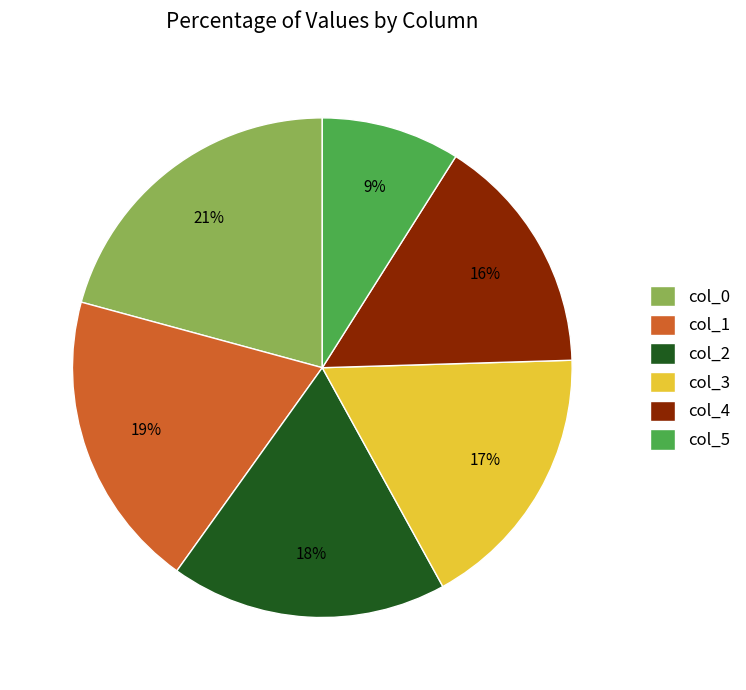

To the nearest percent, what is the difference between the col_0 and col_5 slice percentages?

12%